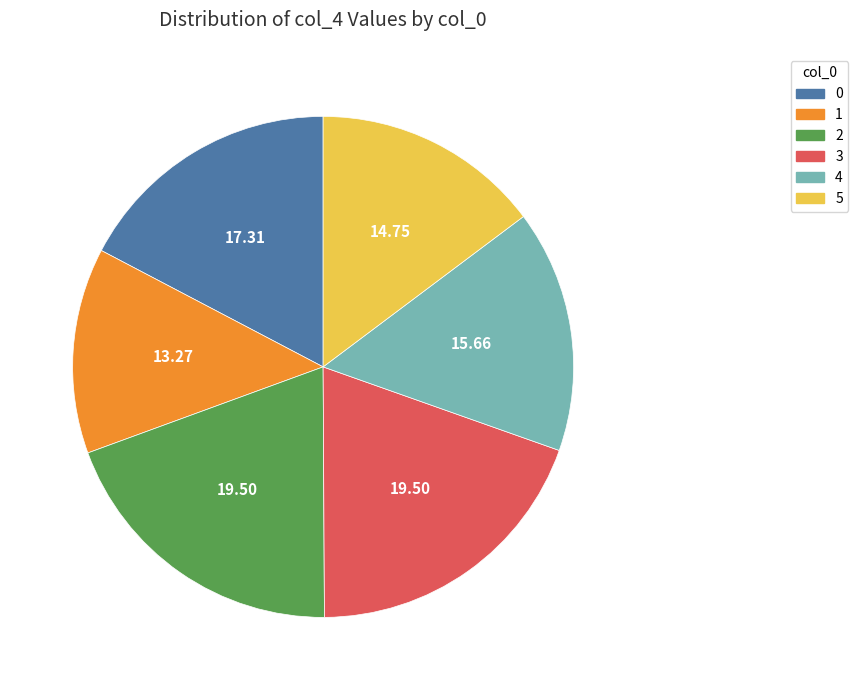

What is the smallest slice in the pie chart?

1